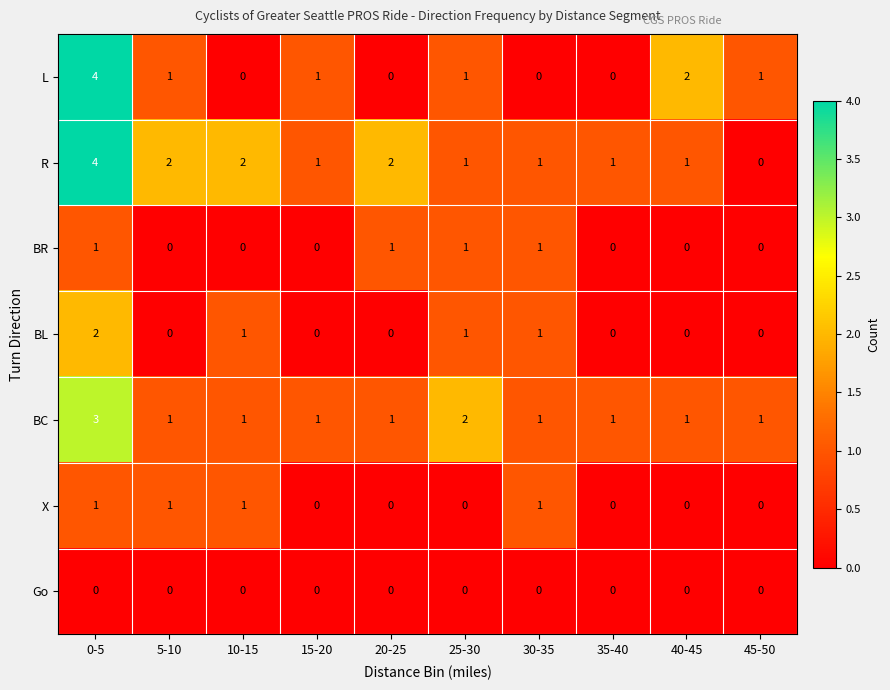

What is the sum of all BR values?

4